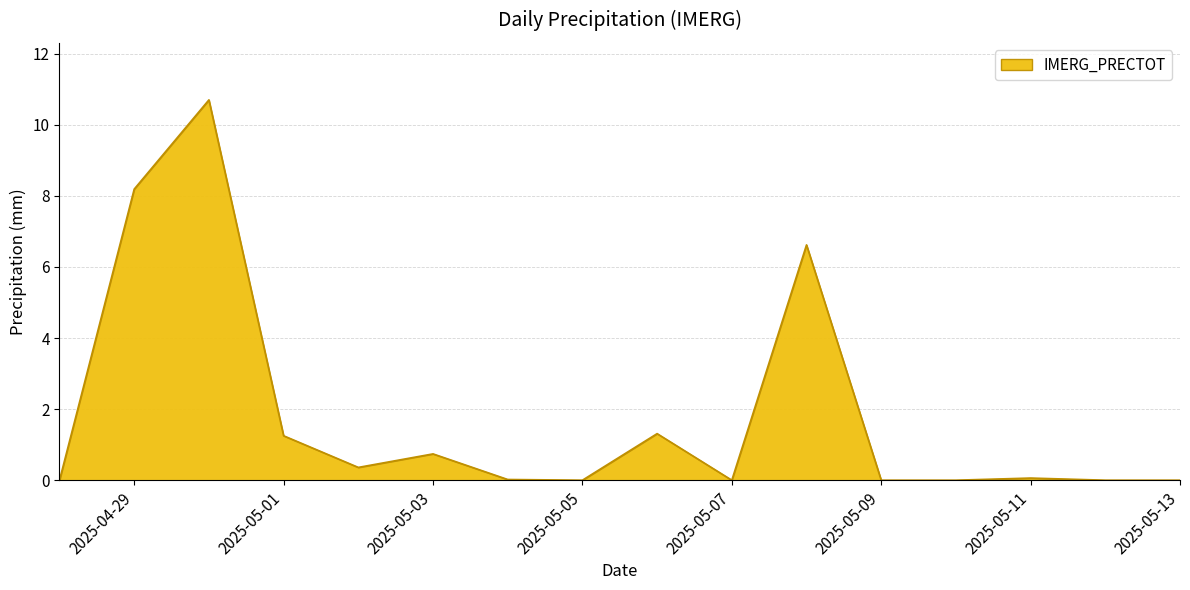

What is the difference between the maximum and minimum values?

10.7